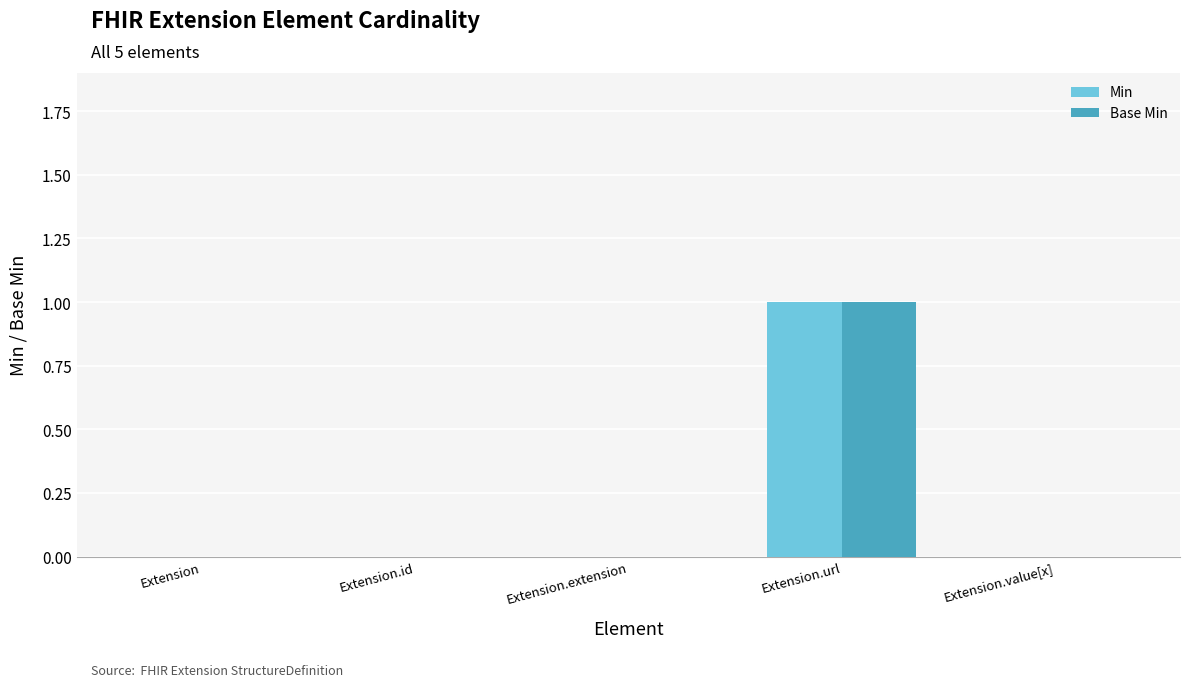

Which category has the highest value across all series?

Extension.url